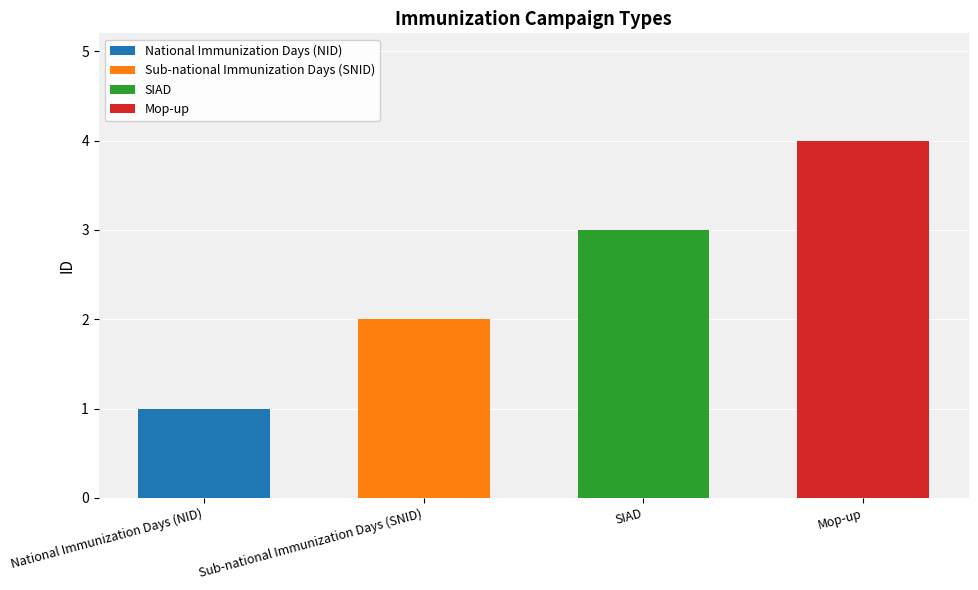

What is the value of the 4th bar from the left?

4